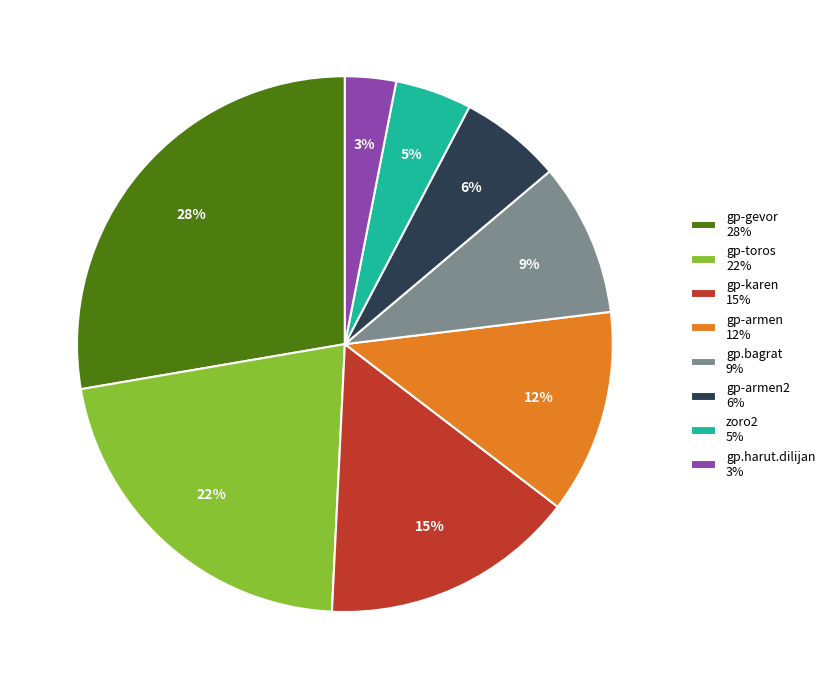

Count the number of slices in the pie.

8